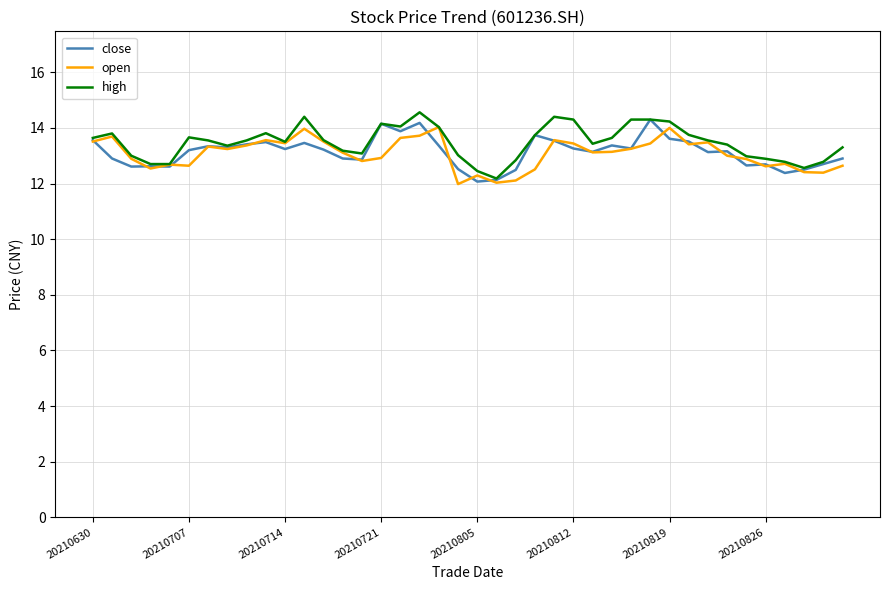

What is the maximum value shown in the chart?

14.6